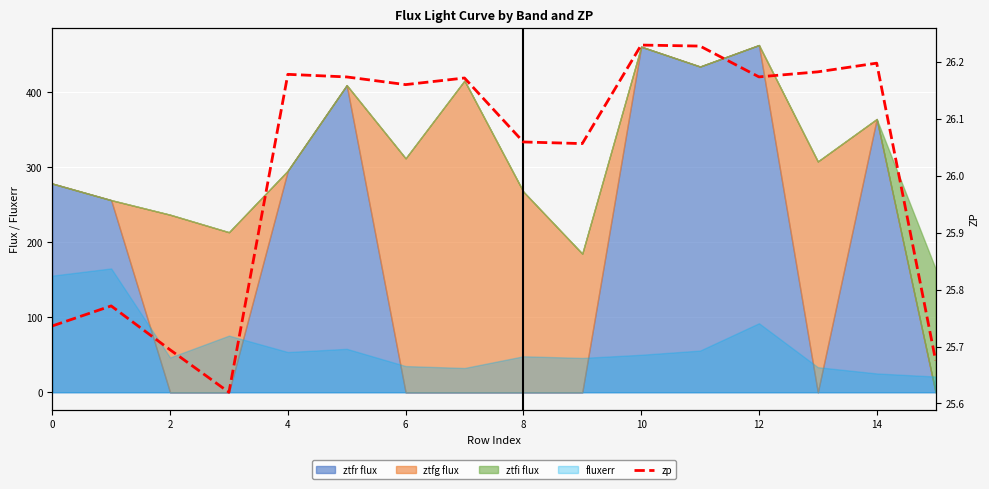

How many lines are shown in the chart?

1